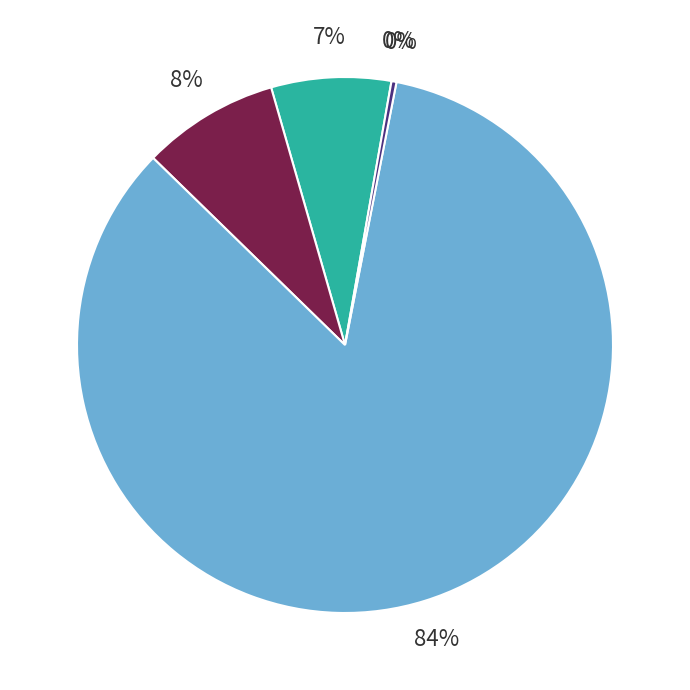

Count the number of slices in the pie.

5